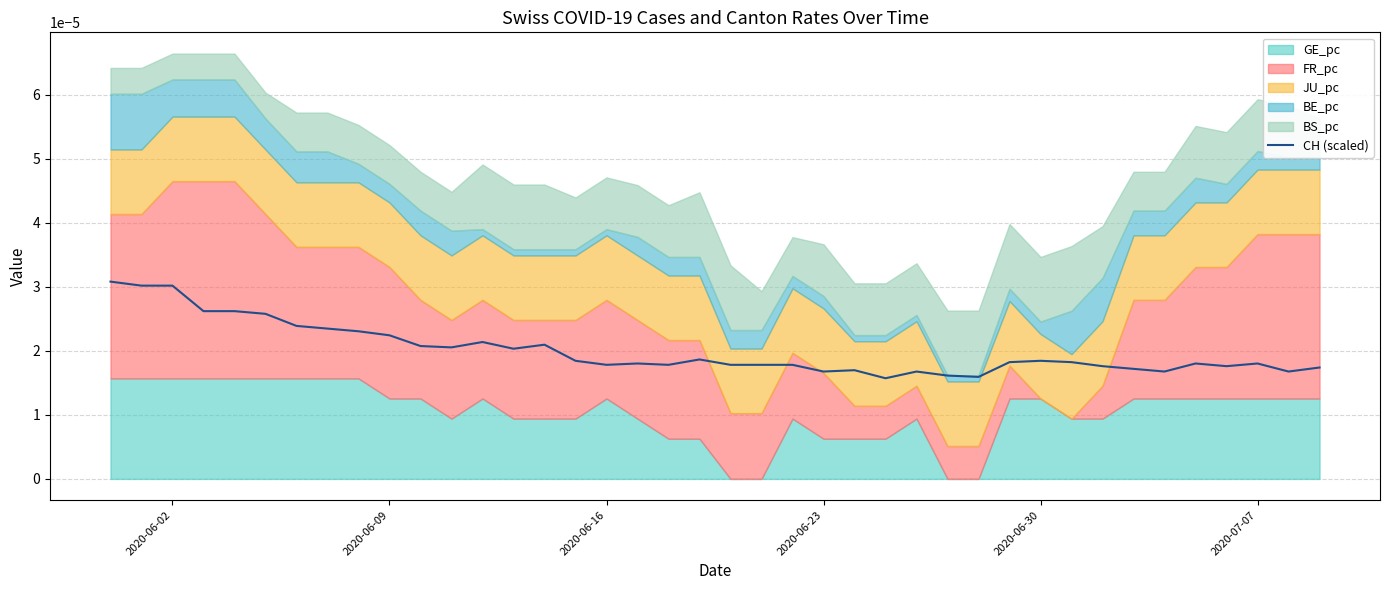

How many data points does each series have?

40